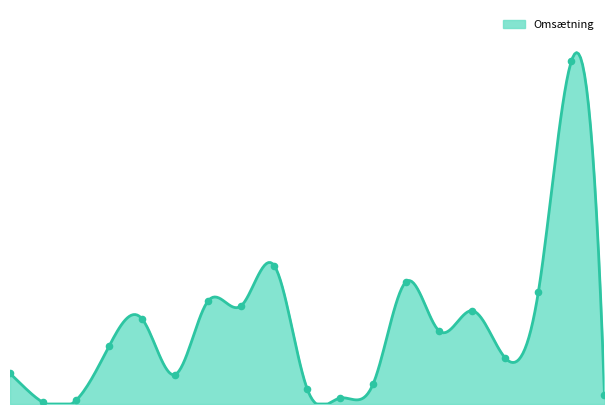

What is the change in value from 6443-1 to 7501-1?

+4718.3